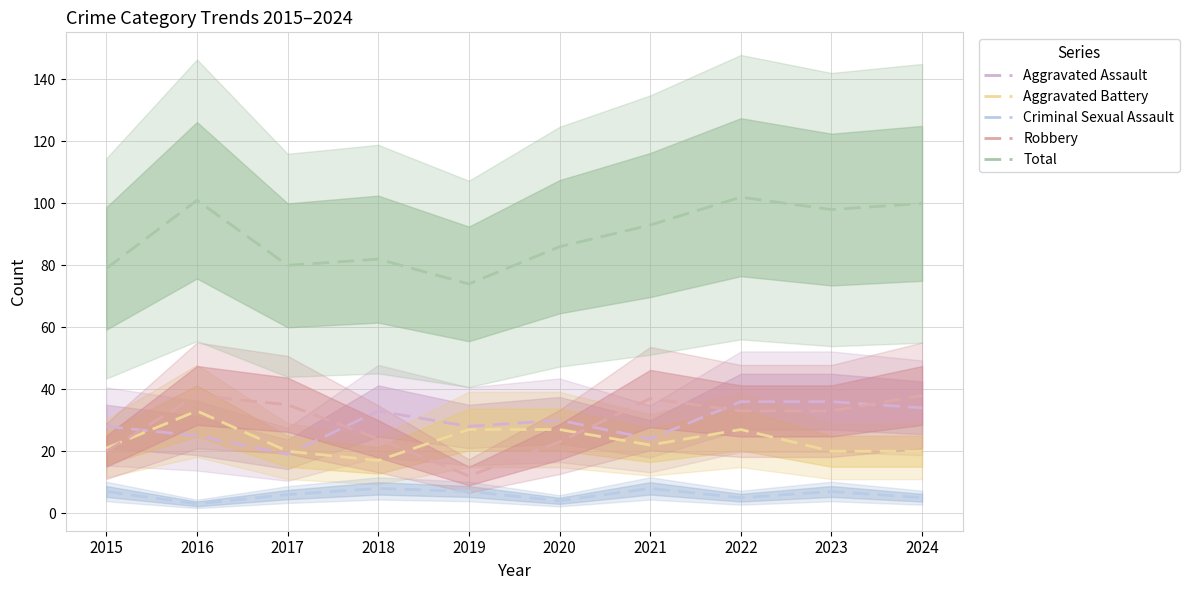

True or false: Total has a value of 43 at 2023.

False